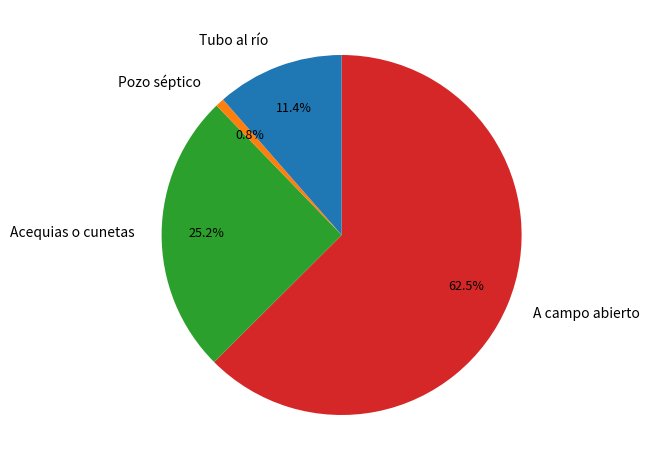

What is the ratio of the value at Acequias o cunetas to the value at A campo abierto?

0.4